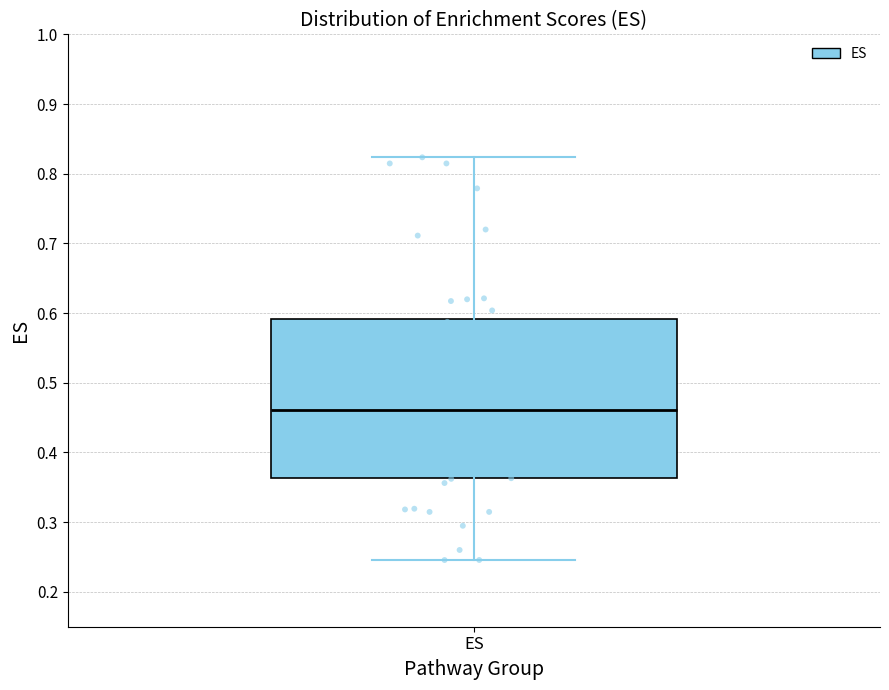

Read this box plot against the y-axis: the position of the median line, the range covered by the box, and the ends of both whiskers. The values are not printed on the chart, so give them approximately, as read against the axis.

median 0.46, box 0.36 to 0.59, whiskers 0.25 to 0.82